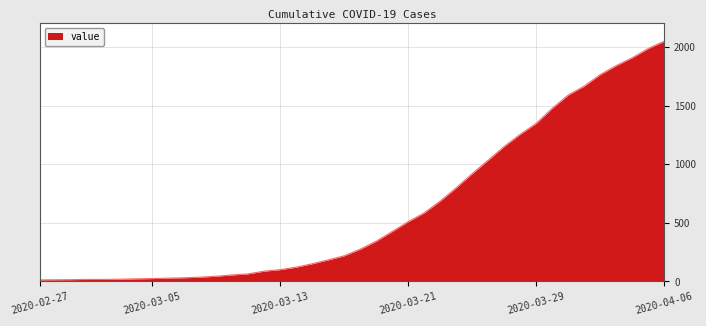

What is the greatest value displayed?

2049